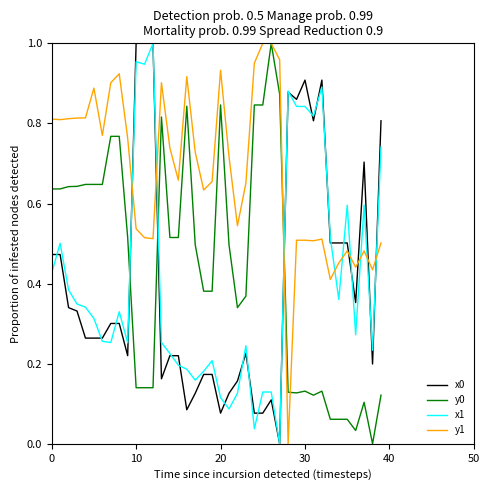

True or false: x0 and y0 cross at least once.

True